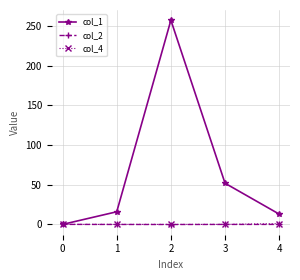

What is the sum of the col_2 values at 2 and 0?

-0.1